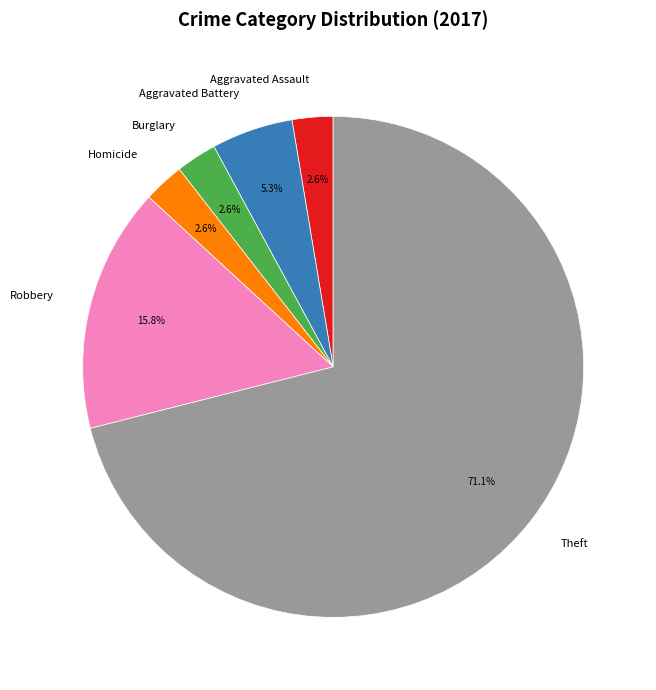

To the nearest percent, what percentage of the pie is Robbery?

16%